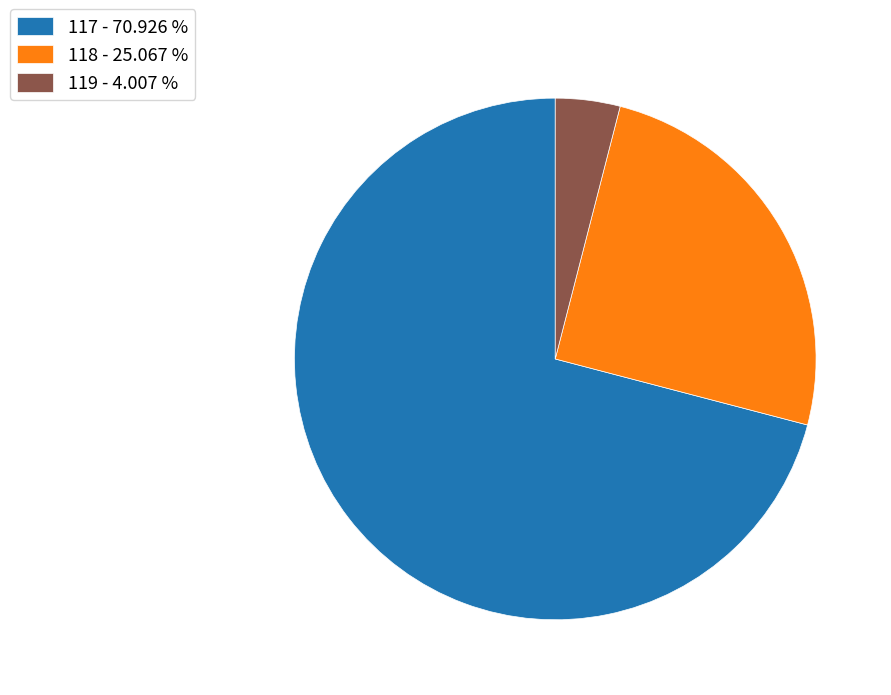

Which category has the smallest portion of the pie?

119